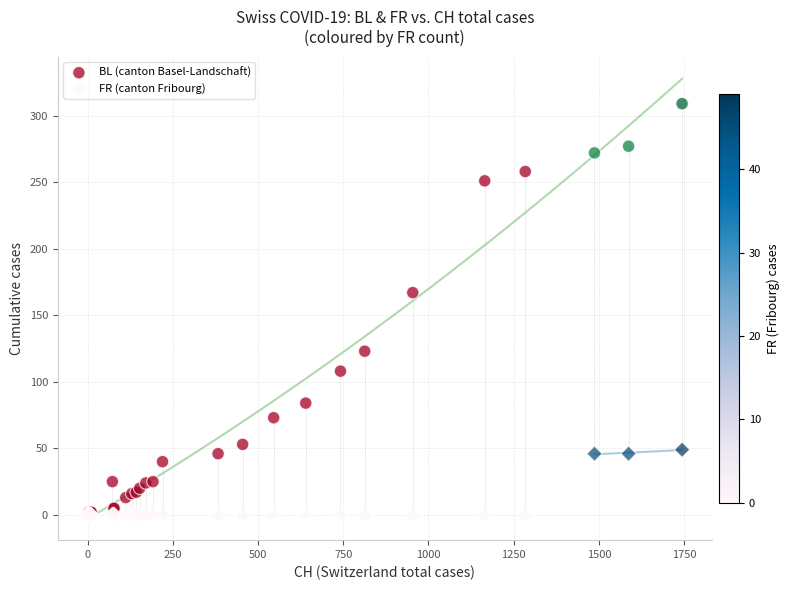

What are all the series names shown in the legend?

BL (canton Basel-Landschaft), FR (canton Fribourg)